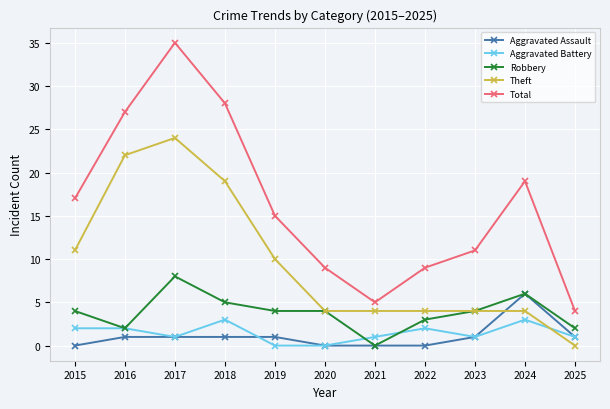

Where does the Theft series first go above 4?

2015